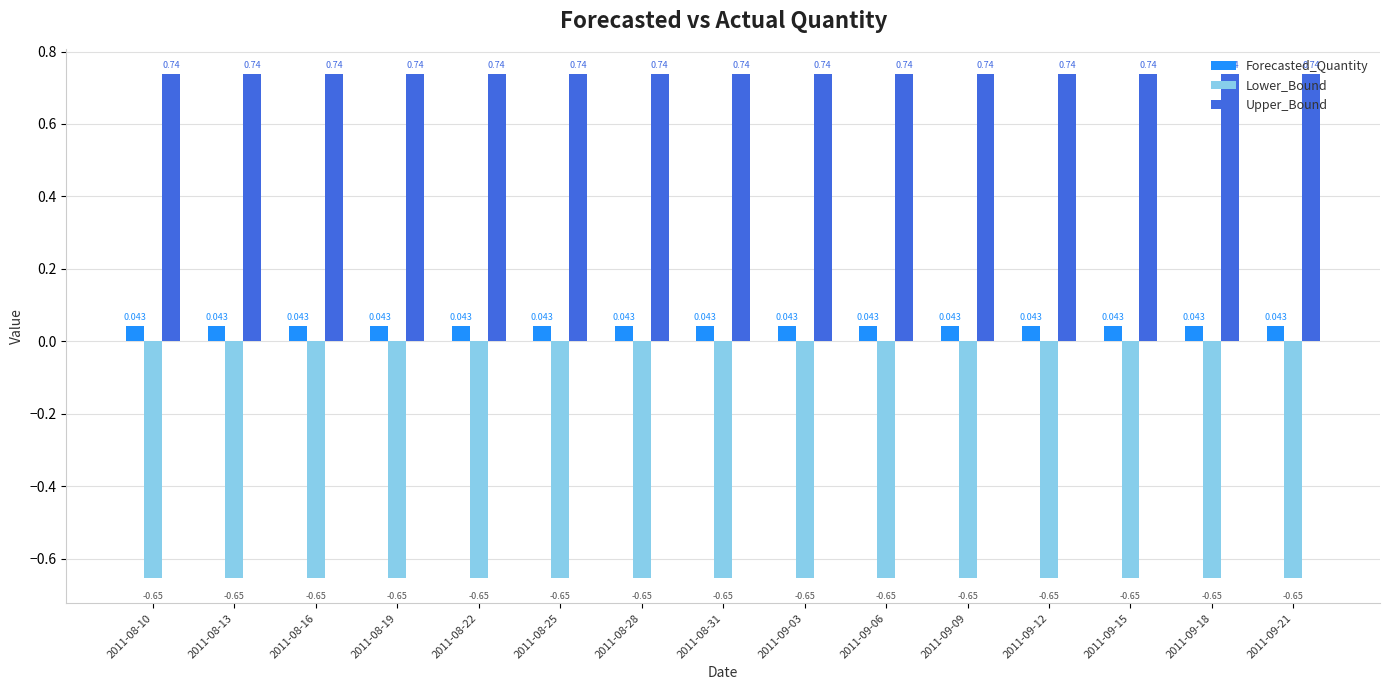

List the series in order of their peak value, highest first.

Upper_Bound, Forecasted_Quantity, Lower_Bound